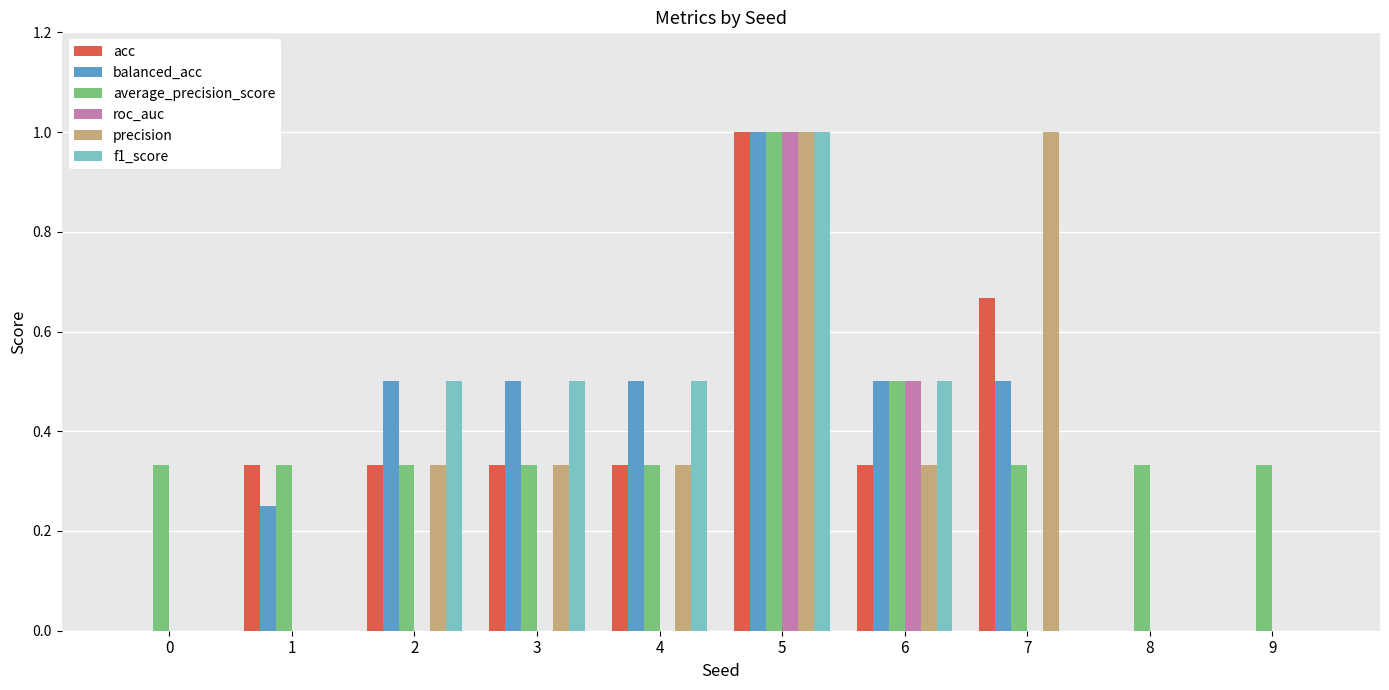

Between 3 and 5, which series saw the biggest shift?

roc_auc